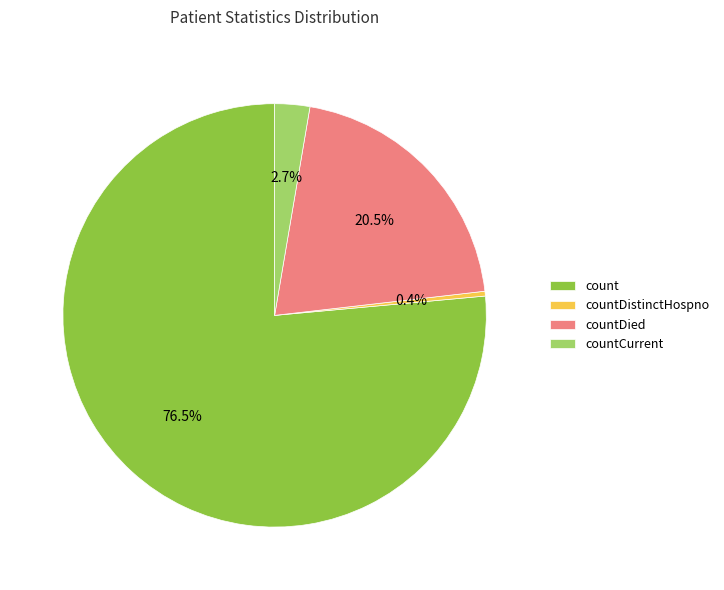

To the nearest percent, what is the combined percentage of countDied and count?

97%